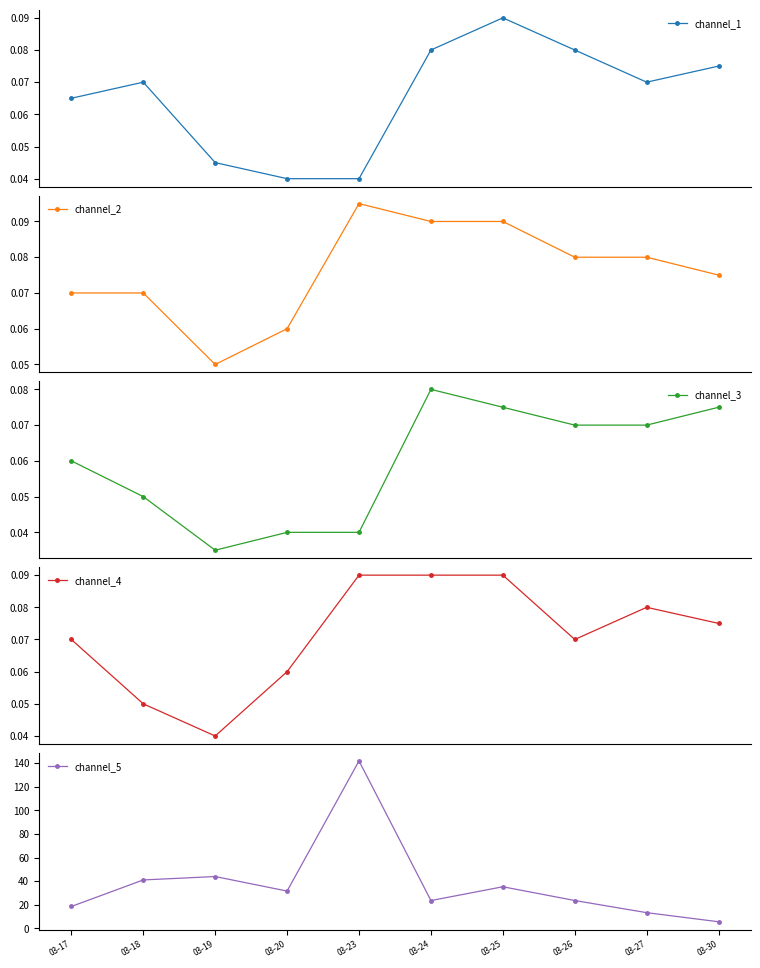

True or false: channel_1 has a value of 0.1 at 03-23.

False